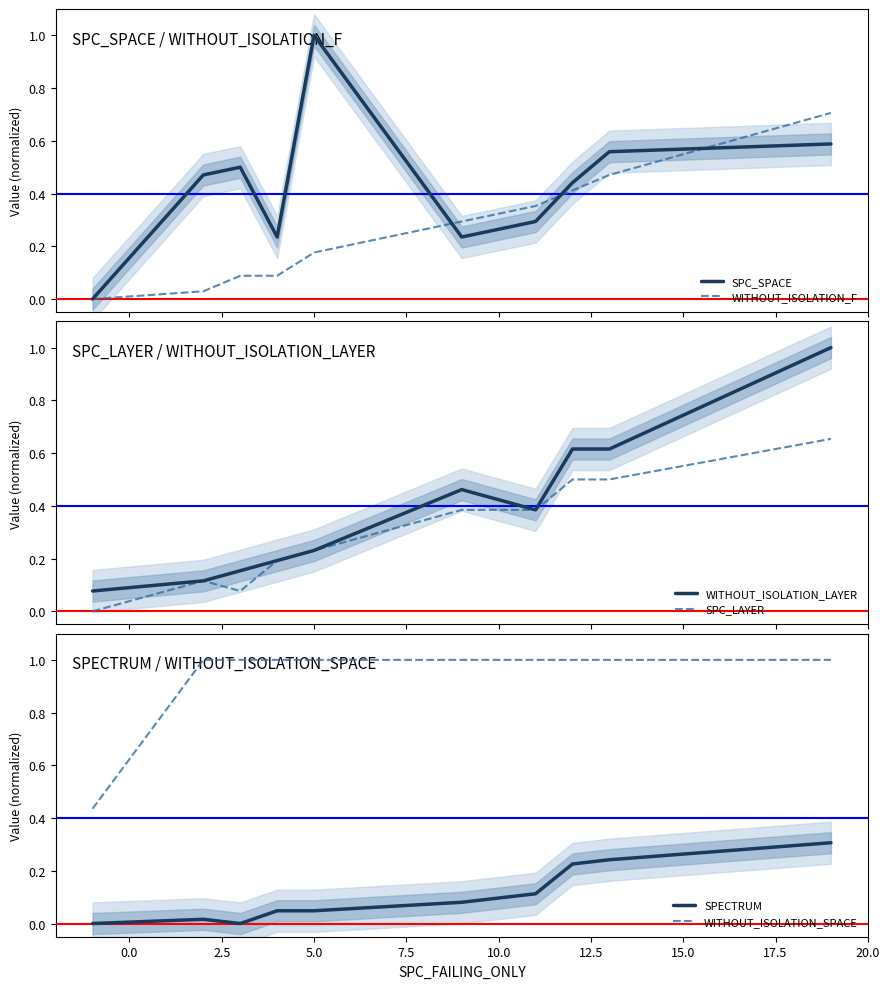

How many lines are shown in the chart?

6